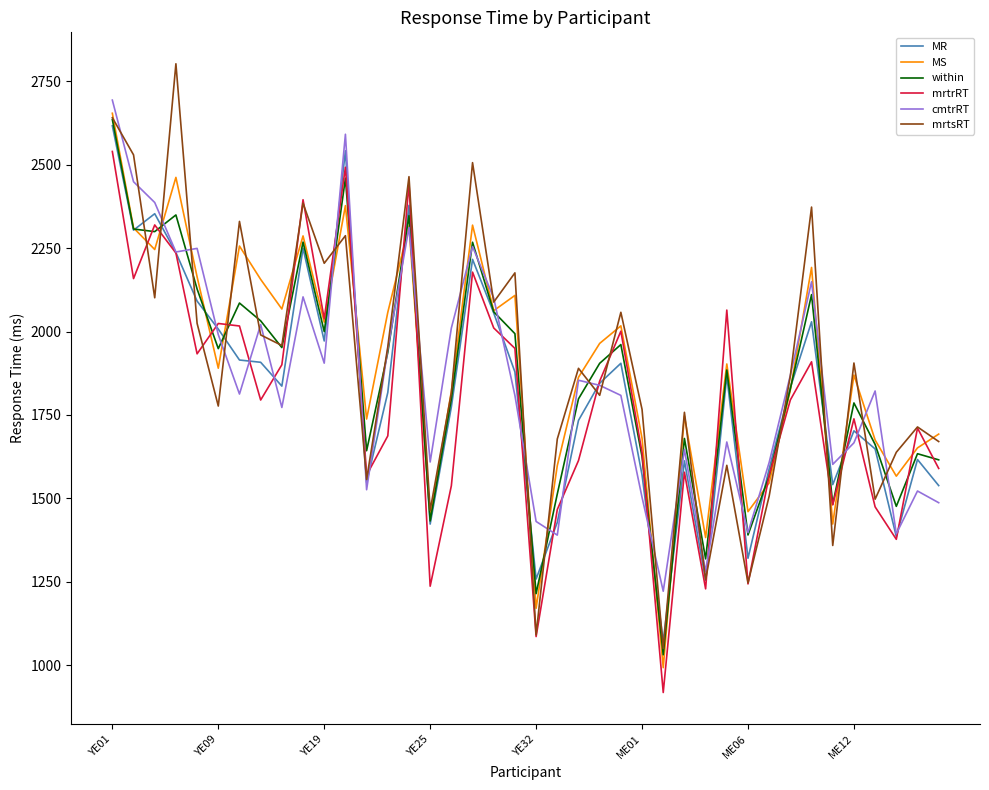

List the series in order of their peak value, lowest first.

mrtrRT, MR, within, MS, cmtrRT, mrtsRT